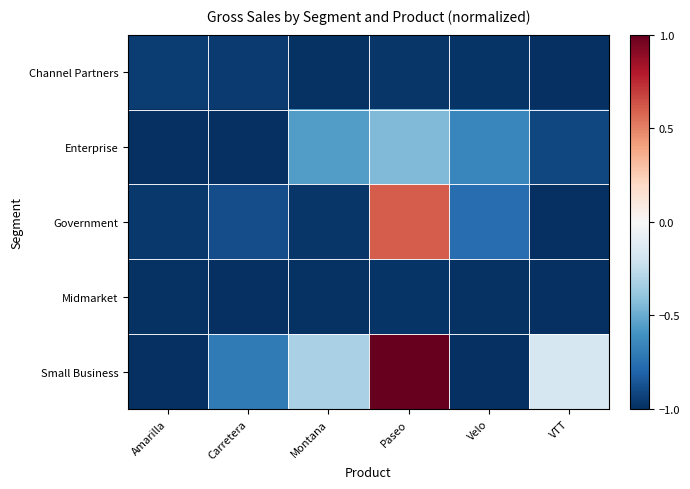

List the series in order of their peak value, highest first.

Small Business, Government, Enterprise, Channel Partners, Midmarket